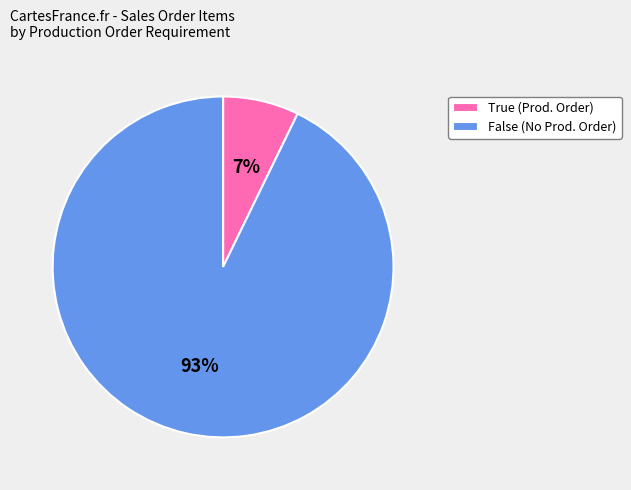

Rank the categories by value from highest to lowest.

False (No Prod. Order), True (Prod. Order)